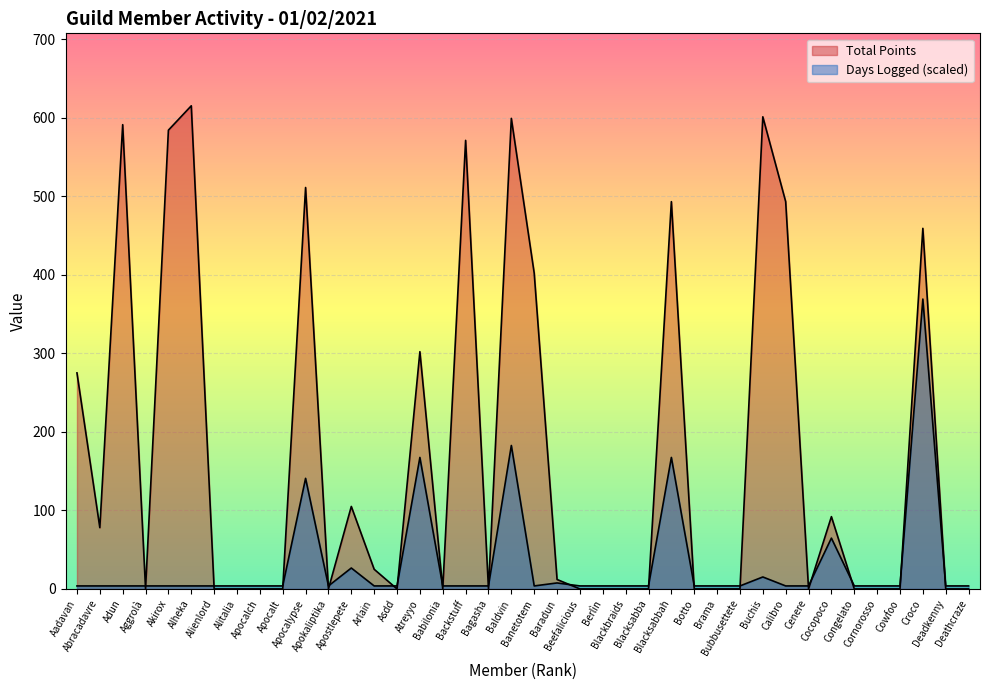

Which series changed the most between Beefalicious and Bubbusettete?

Days Logged